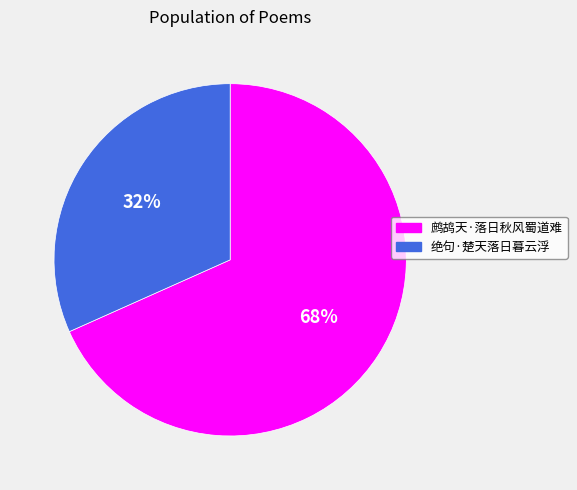

How many slices are in this pie chart?

2